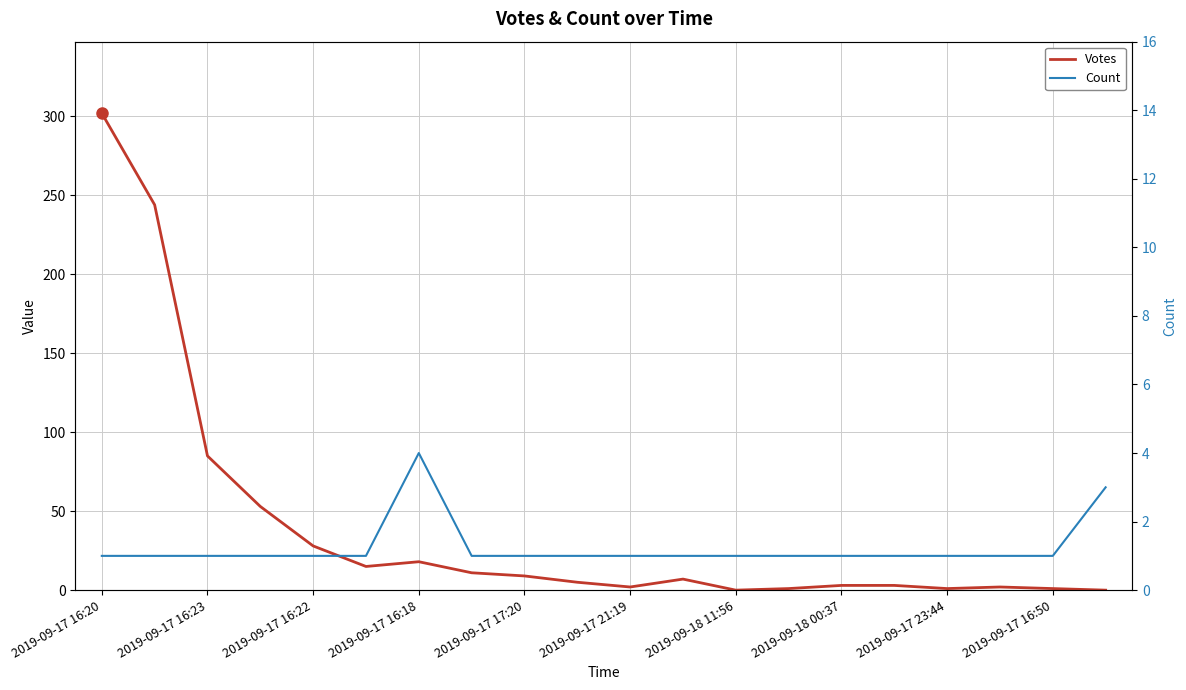

Which series changed the most between 2019-09-18 11:56 and 2019-09-18 00:37?

Votes